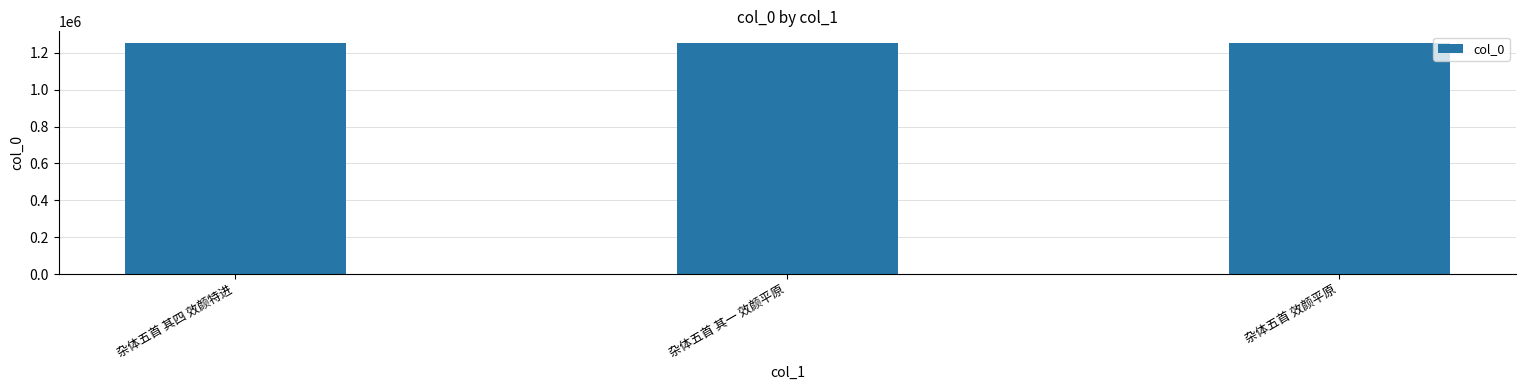

What is the ratio of the value at 杂体五首 其一 效颜平原 to the value at 杂体五首 其四 效颜特进?

1.0